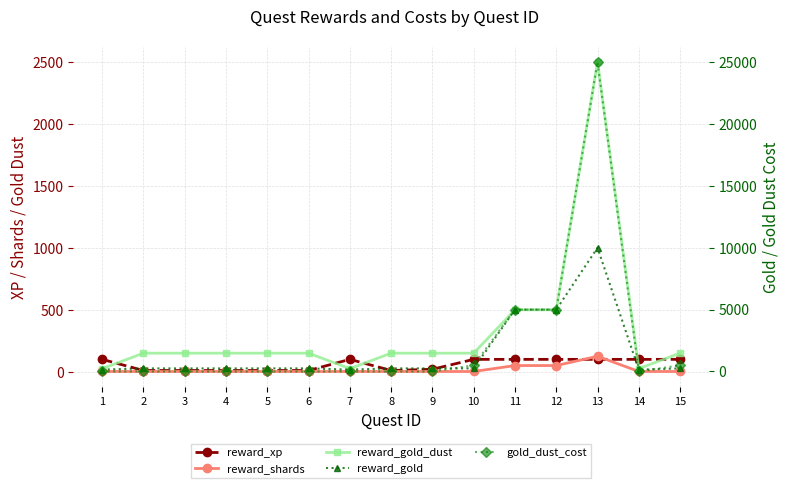

How many data points does each series have?

15